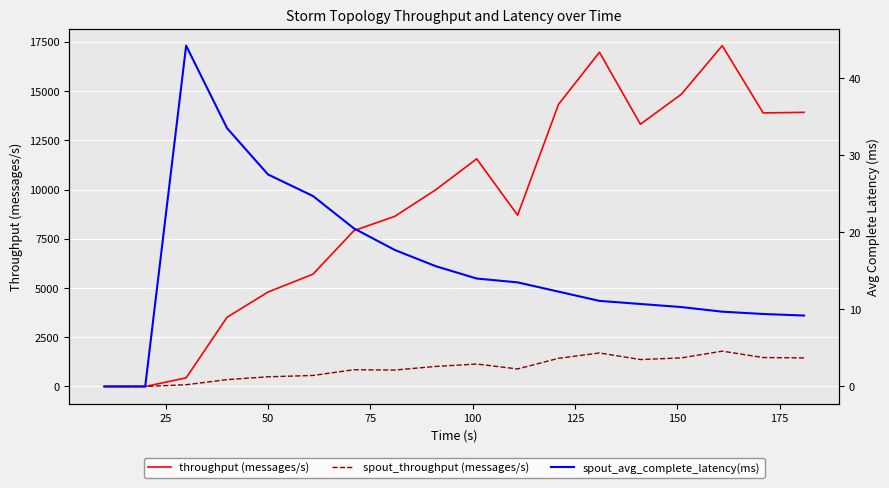

True or false: spout_avg_complete_latency(ms) and spout_throughput (messages/s) cross at least once.

False